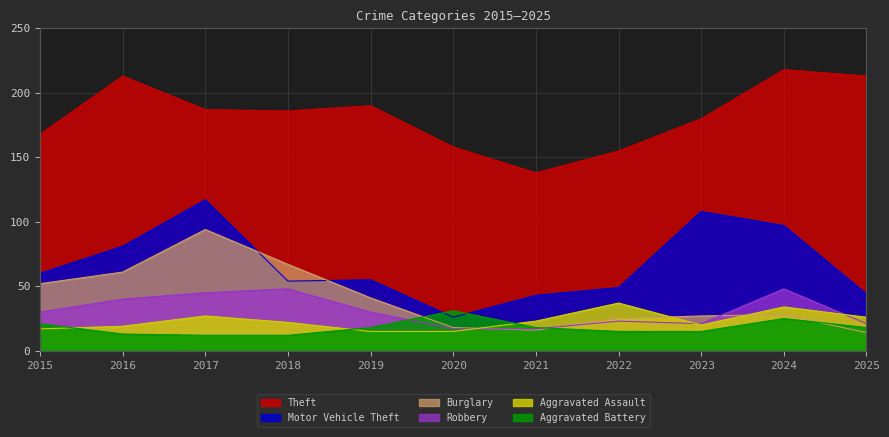

Where does the Theft series first go above 186?

2016